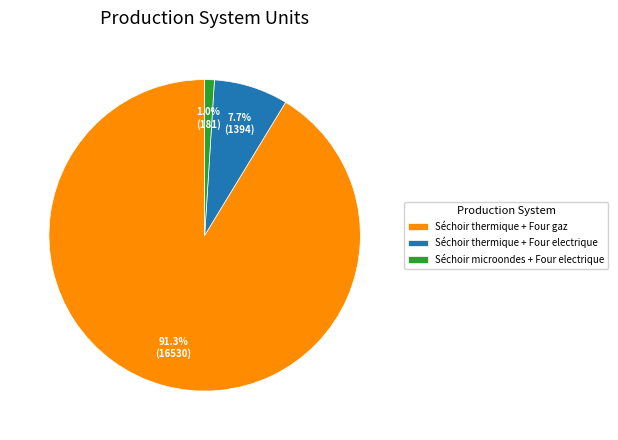

Is it true that Séchoir thermique + Four electrique is 16% of the pie?

False